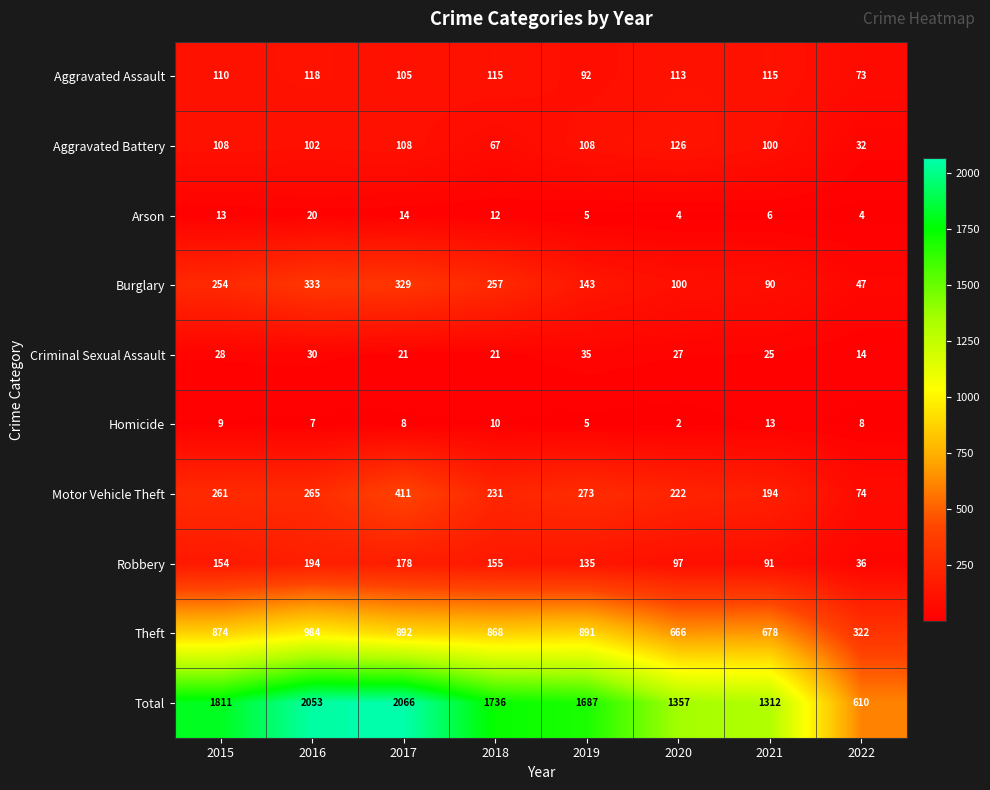

Rank the series by their maximum value, from lowest to highest.

Homicide, Arson, Criminal Sexual Assault, Aggravated Assault, Aggravated Battery, Robbery, Burglary, Motor Vehicle Theft, Theft, Total